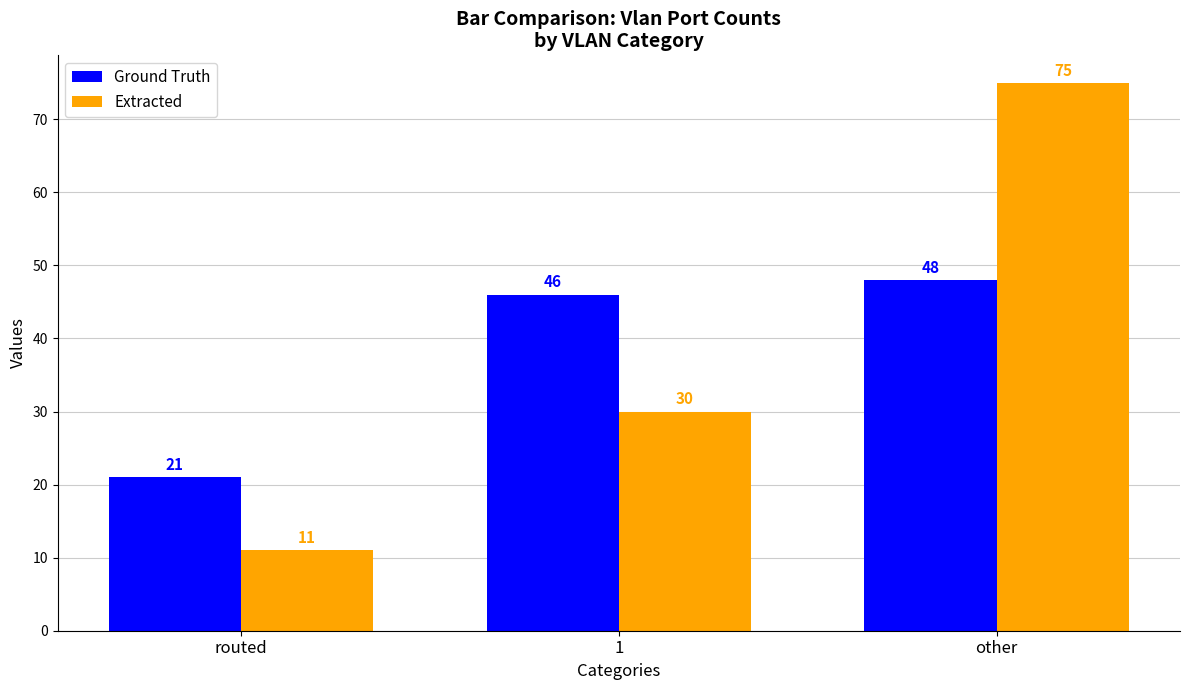

What is the average value of the Ground Truth series?

38